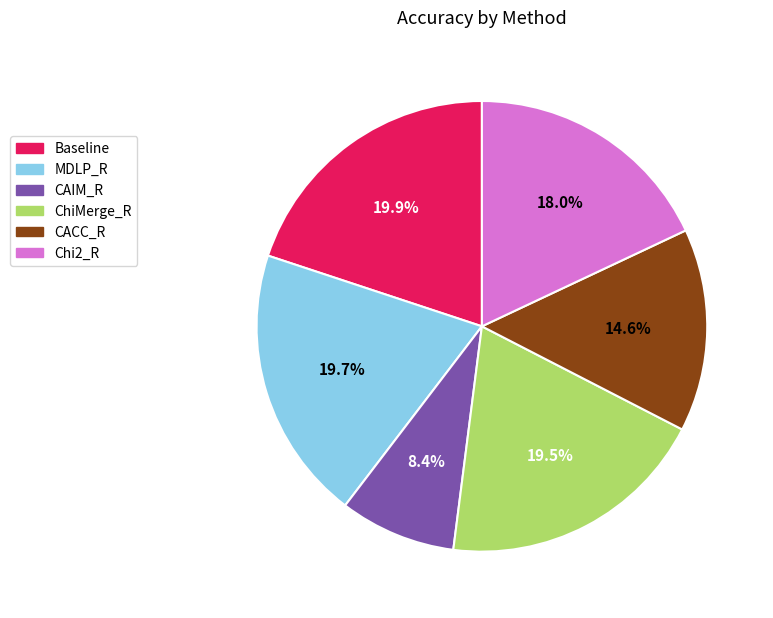

Is CAIM_R the majority of the pie?

No